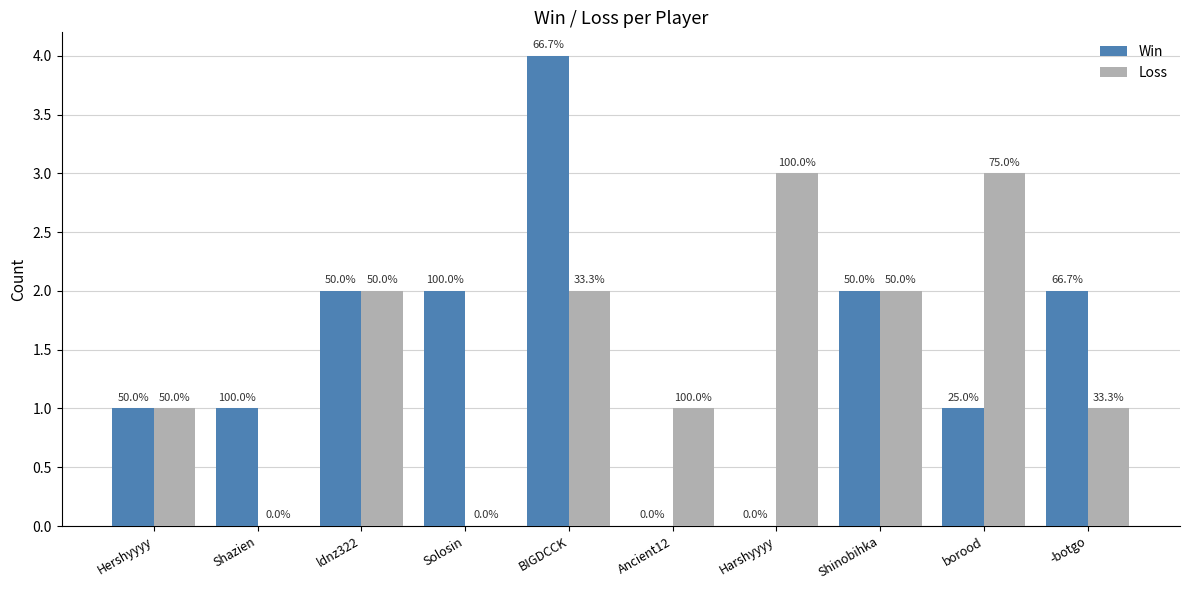

Between borood and Hershyyyy, which is larger?

borood